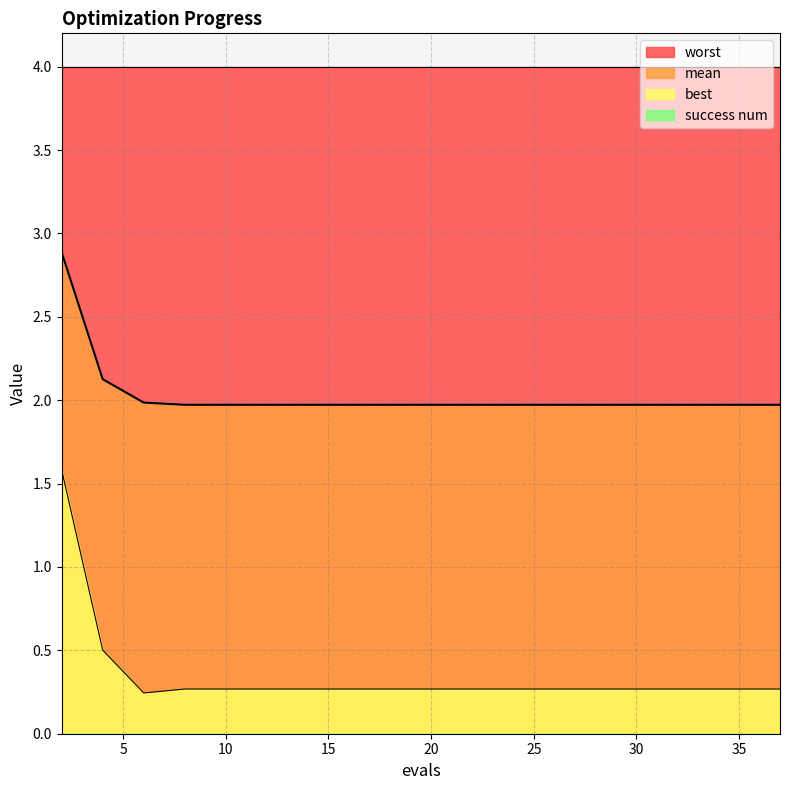

True or false: best and mean intersect in this chart.

False